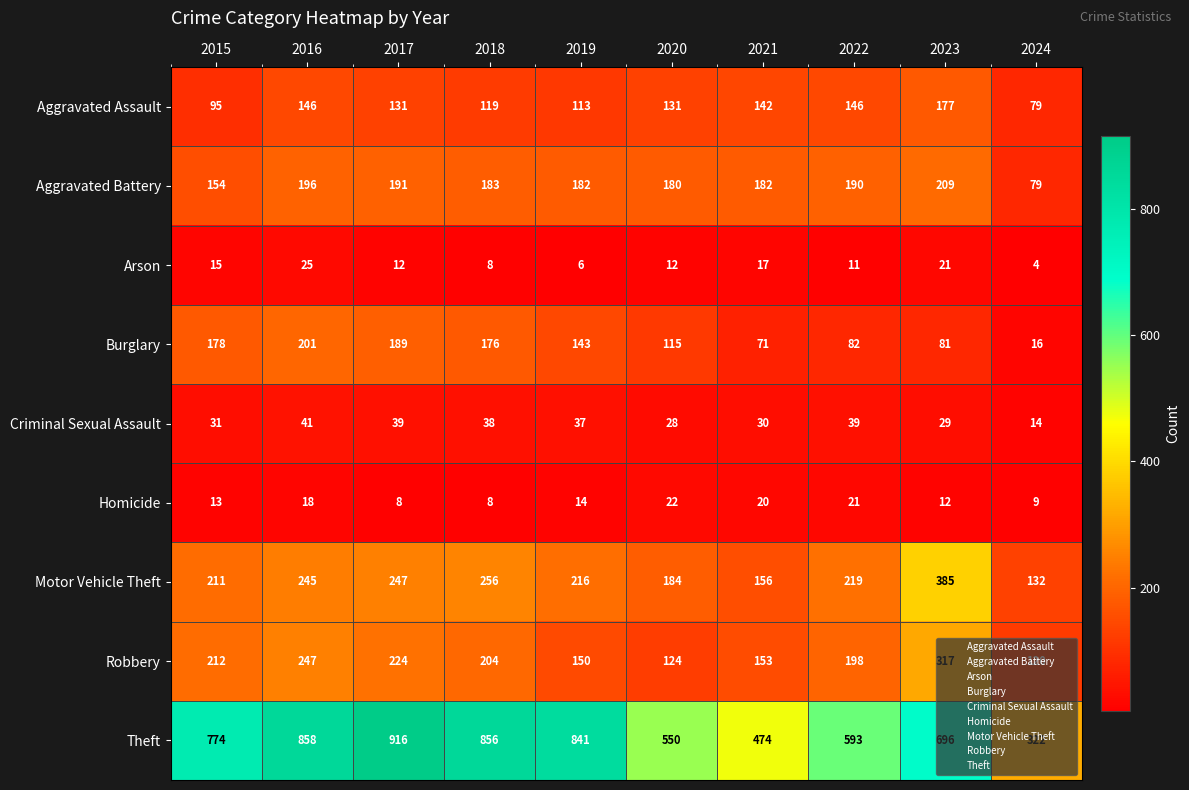

Rank the series at 2023 from lowest to highest value.

Homicide, Arson, Criminal Sexual Assault, Burglary, Aggravated Assault, Aggravated Battery, Robbery, Motor Vehicle Theft, Theft